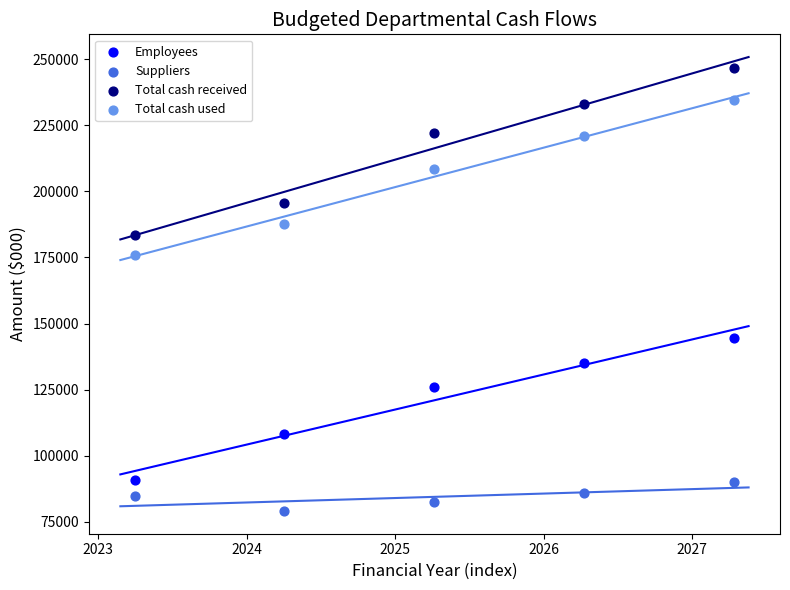

In the Total cash used series, what Y value is closest to 205231?

208460